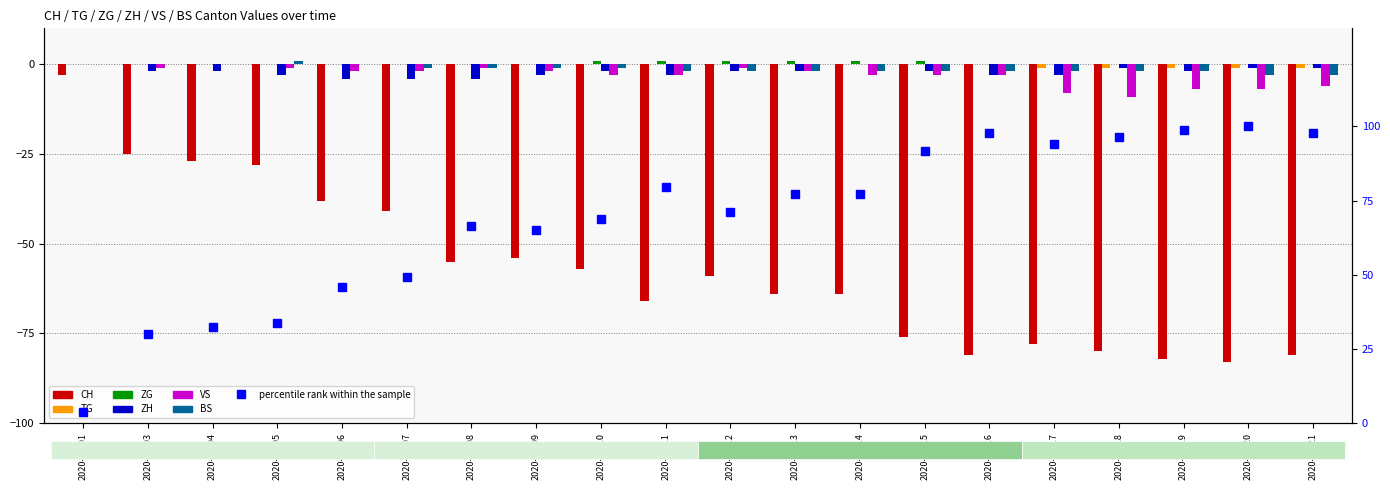

Is the value of BS at 2020-06-12 greater than the value of ZH at 2020-06-09?

Yes